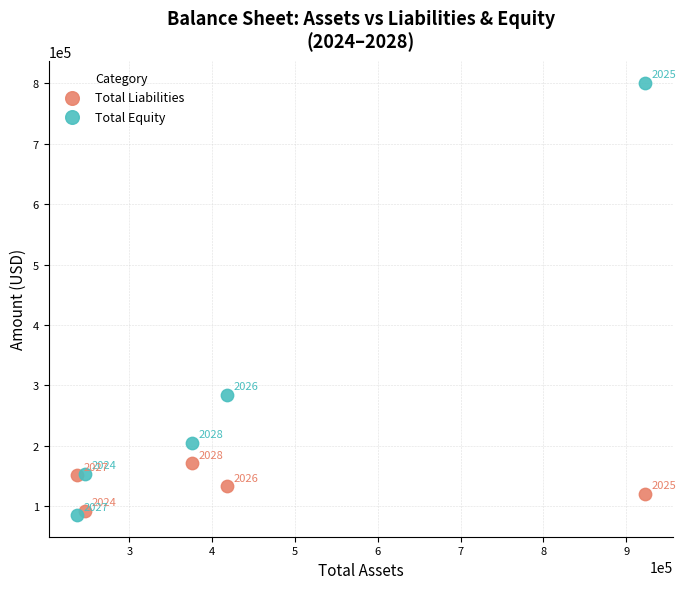

Across all series, what Y value is closest to 443231?

284119.6